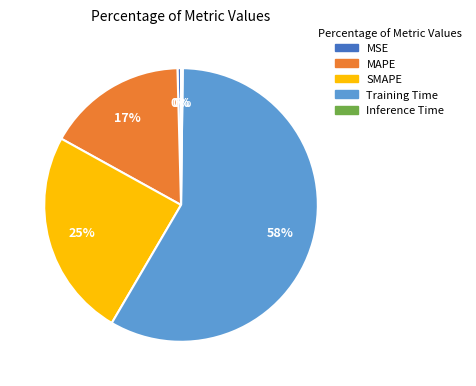

Do SMAPE and MSE together represent more than half of the pie?

No